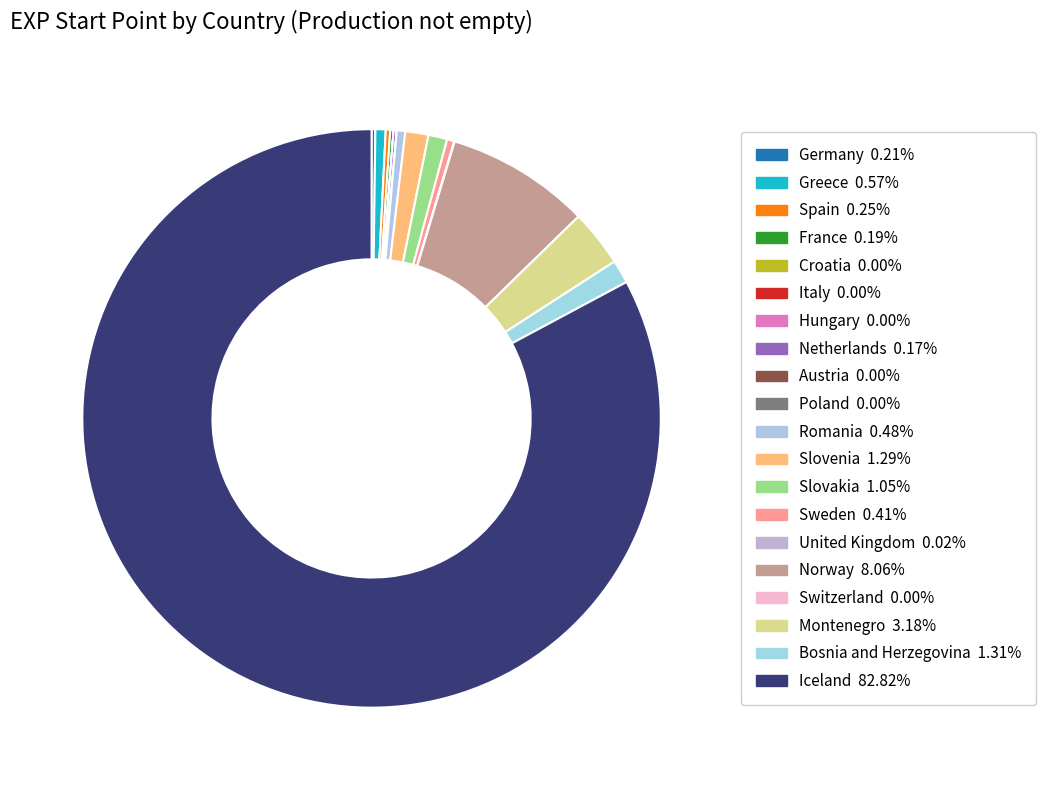

Count the number of slices in the pie.

20